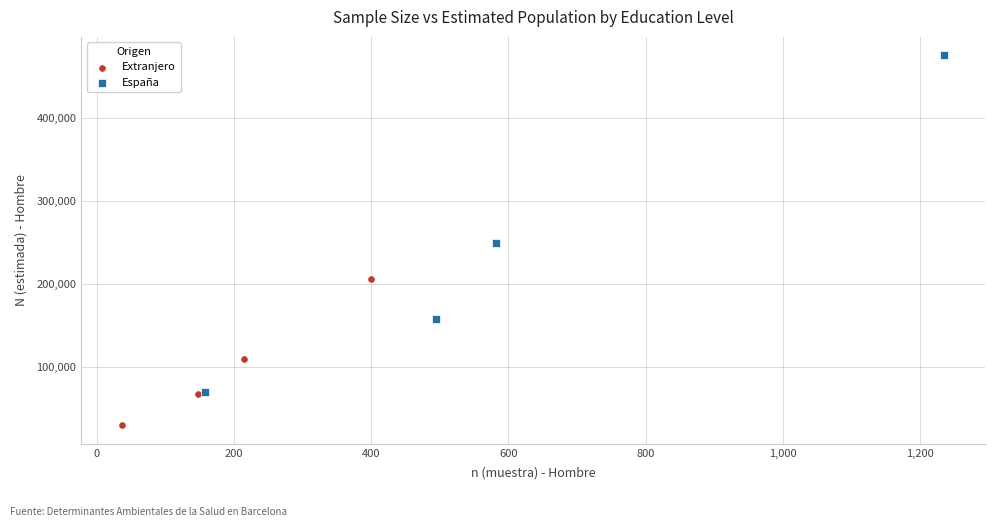

Which series contains the lowest Y value?

Extranjero